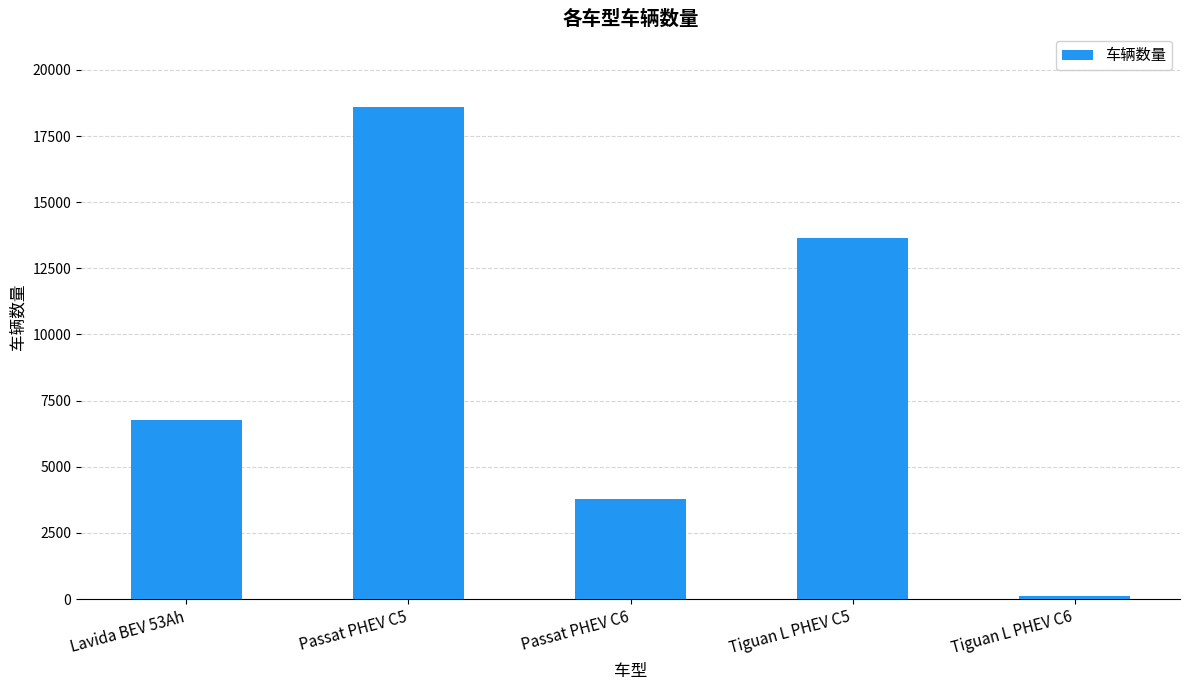

Is it true that the value at Passat PHEV C5 is 30594?

False